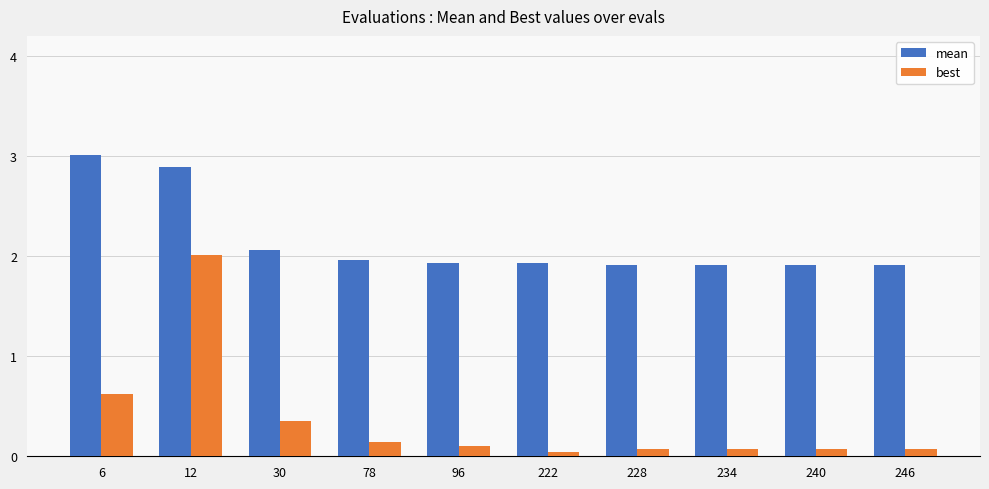

Does the chart contain any negative values?

No